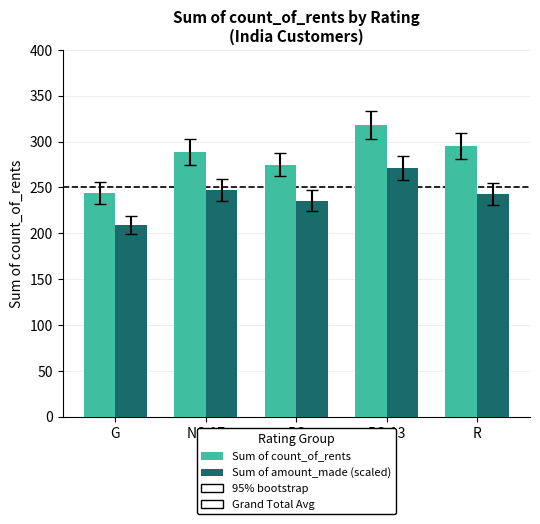

How many data points in Sum of count_of_rents are less than 289?

2